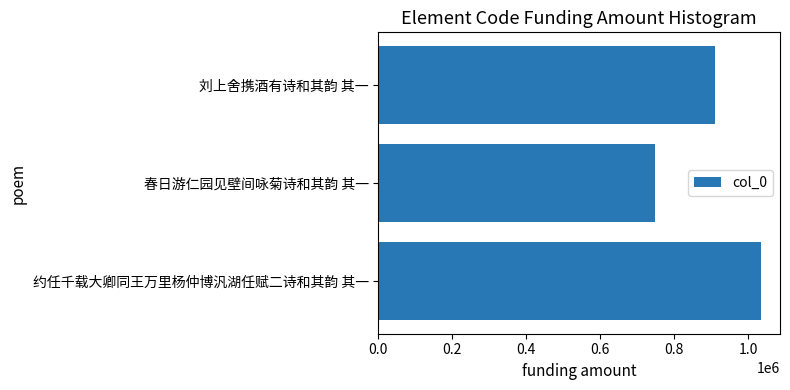

What is the difference between the maximum and second lowest values?

123243